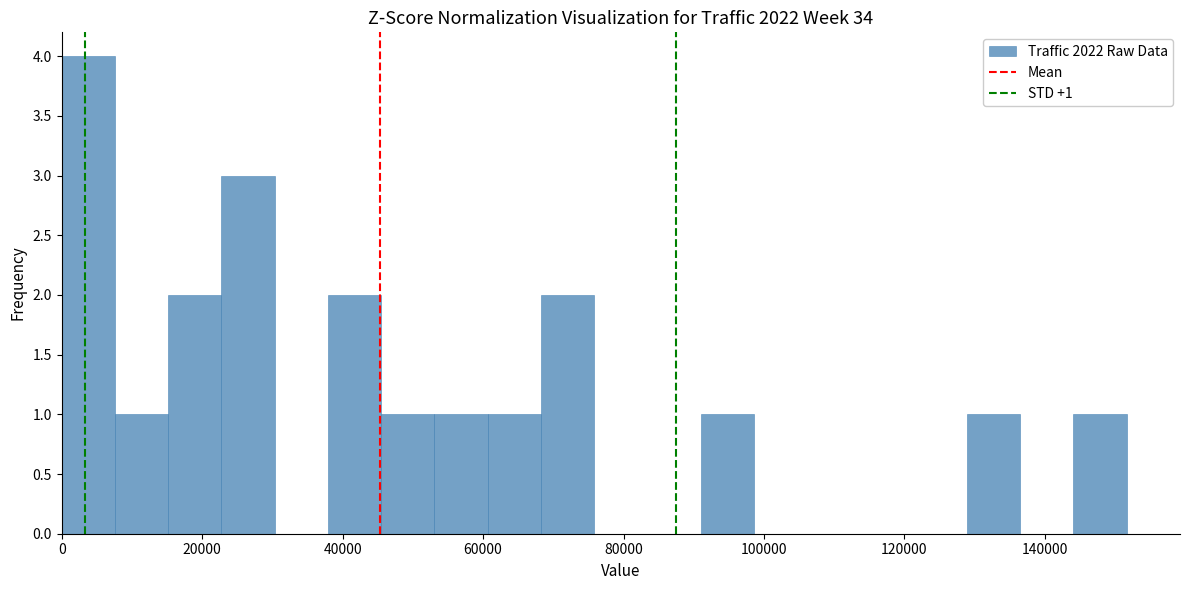

Around what value on the x-axis is the tallest bar? Give the approximate position of its centre, as read against the axis.

4000